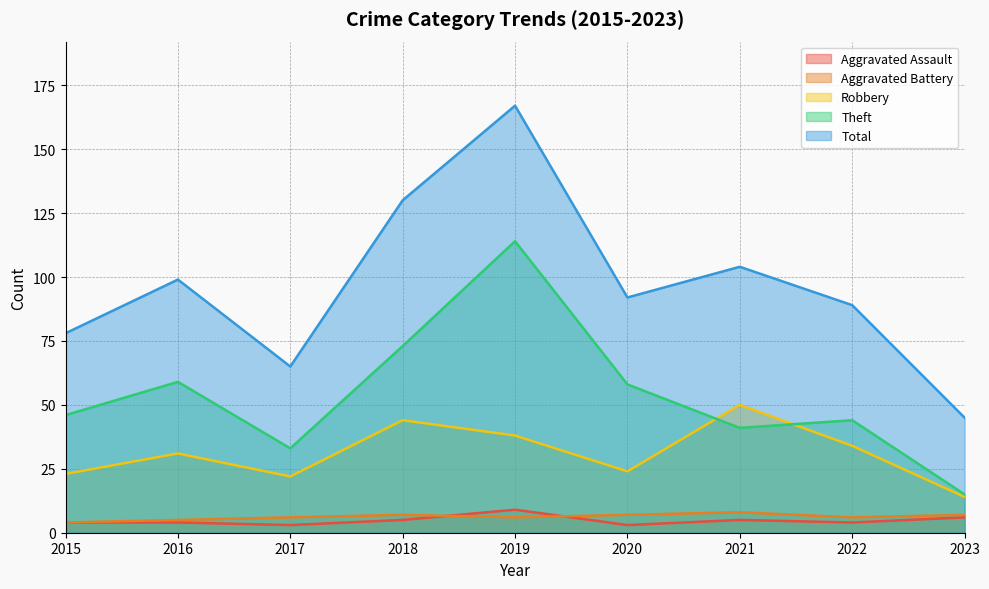

Reading right to left, extract all data points from this chart.

Aggravated Assault: 6	4	5	3	9	5	3	4	4
Aggravated Battery: 7	6	8	7	6	7	6	5	4
Robbery: 14	34	50	24	38	44	22	31	23
Theft: 15	44	41	58	114	73	33	59	46
Total: 45	89	104	92	167	130	65	99	78